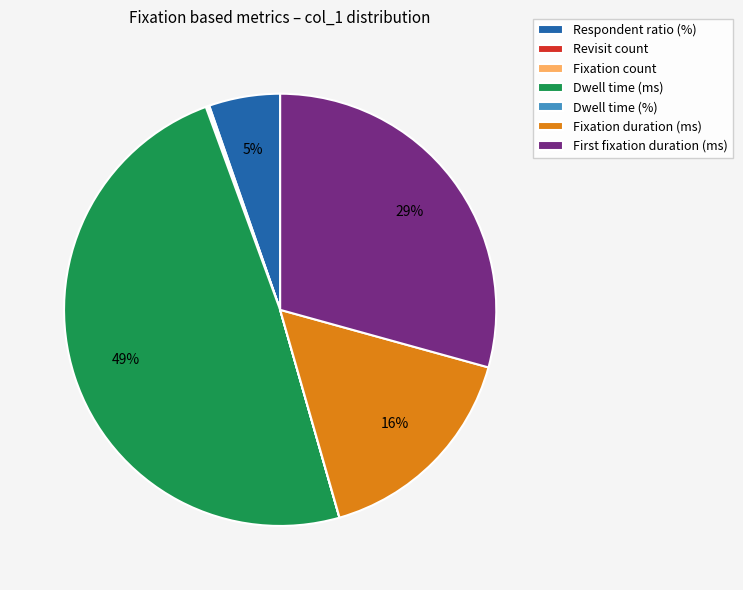

True or false: Dwell time (ms) accounts for 49% of the total.

True